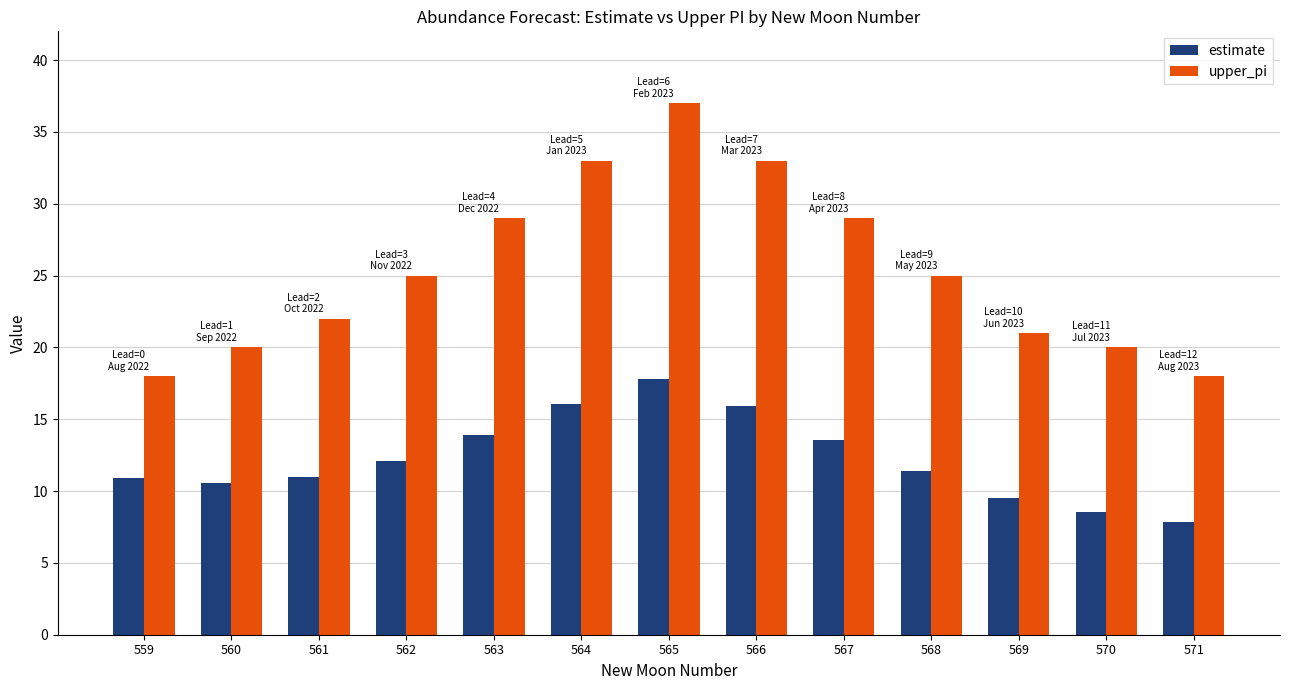

What is the total value across all series at 566?

48.9